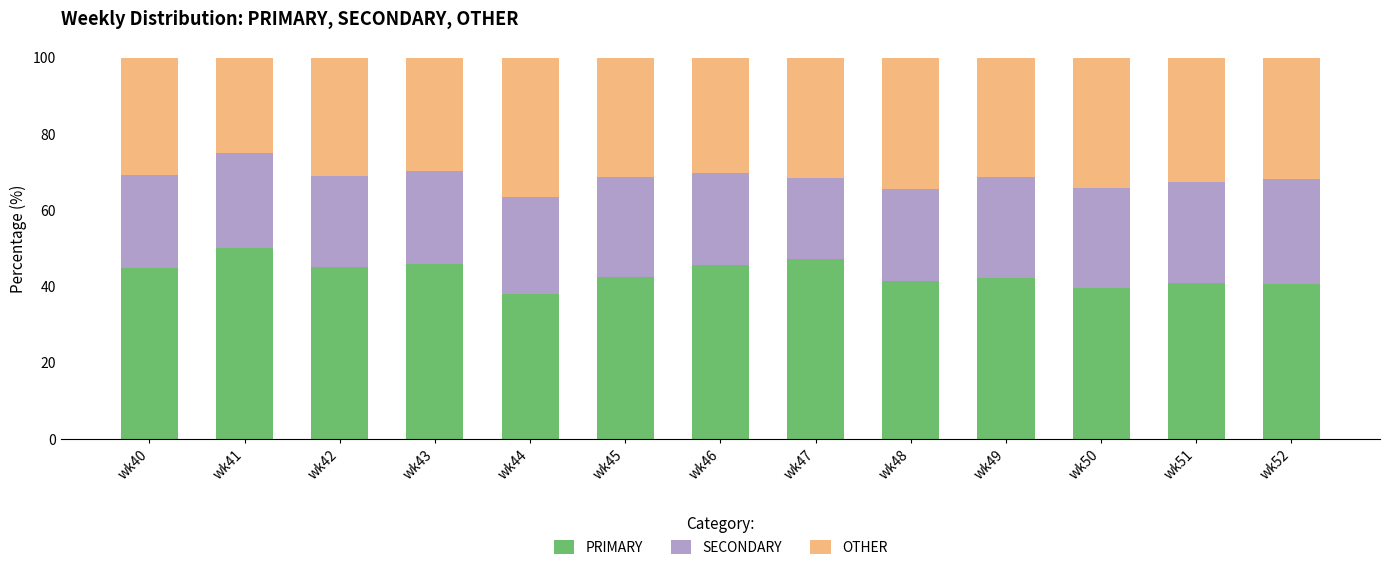

What is the difference between the second highest and second lowest values in the PRIMARY series?

7.5